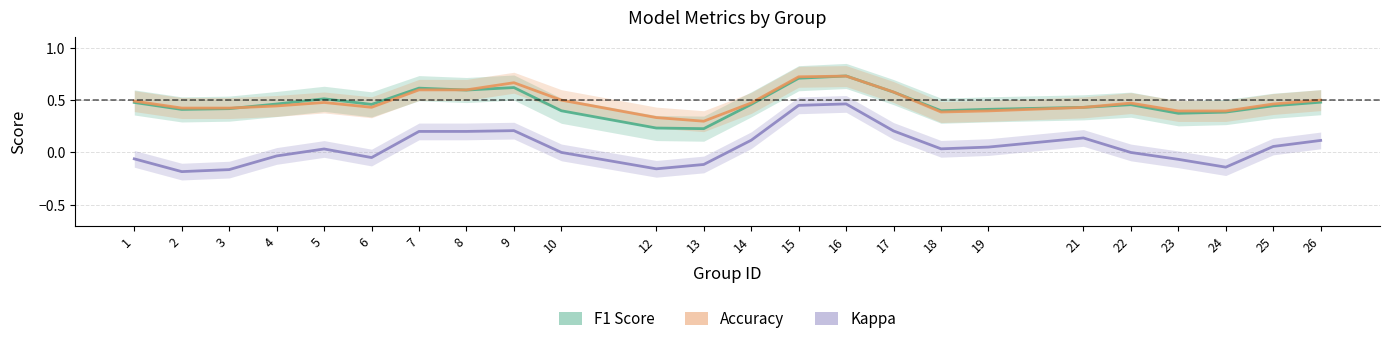

In Kappa, how many points are lower than both neighbors (excluding endpoints)?

5